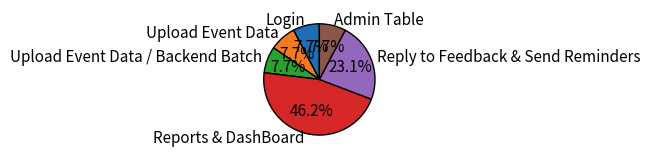

Is it true that Login is 14% of the pie?

False